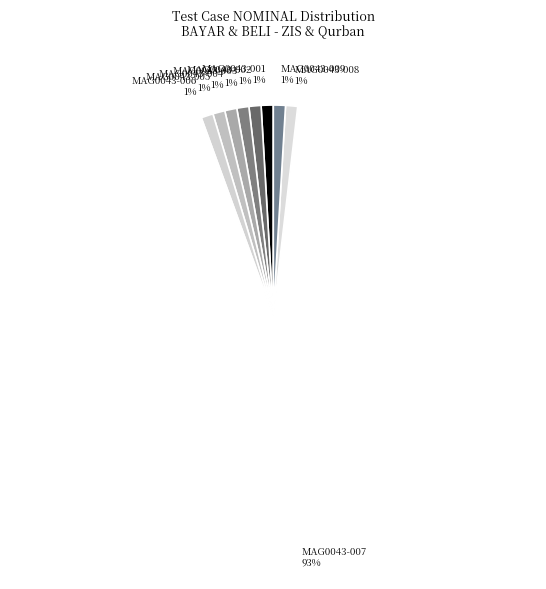

Is there any slice that represents more than half of the pie?

Yes